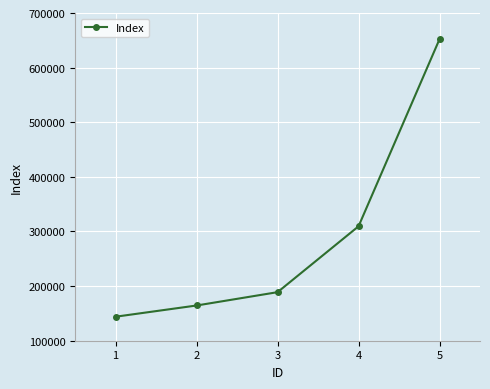

What is the ratio of the value at 2 to the value at 4?

0.5